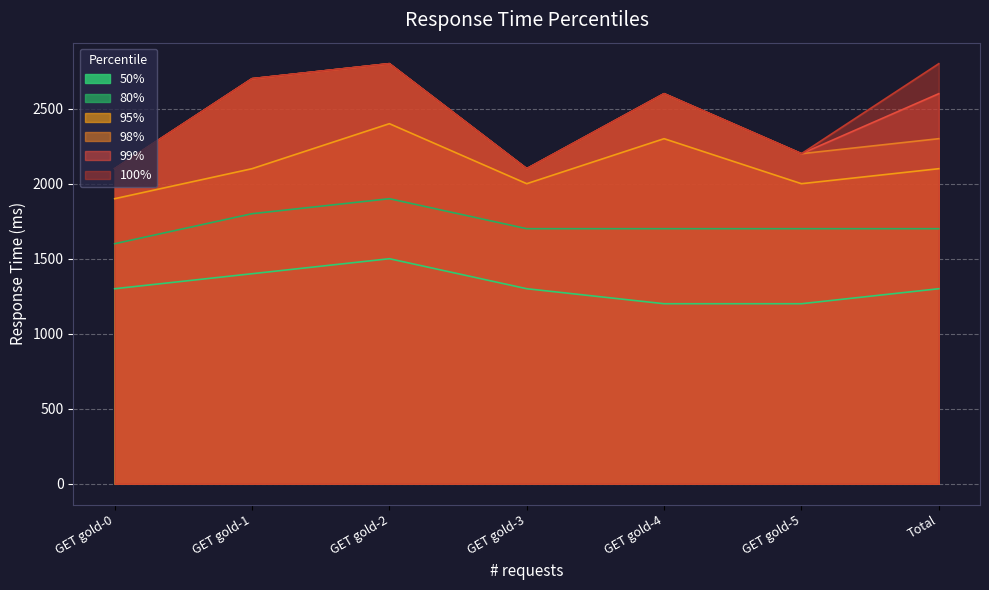

Count the 98% values in the range 2100 to 2700.

6